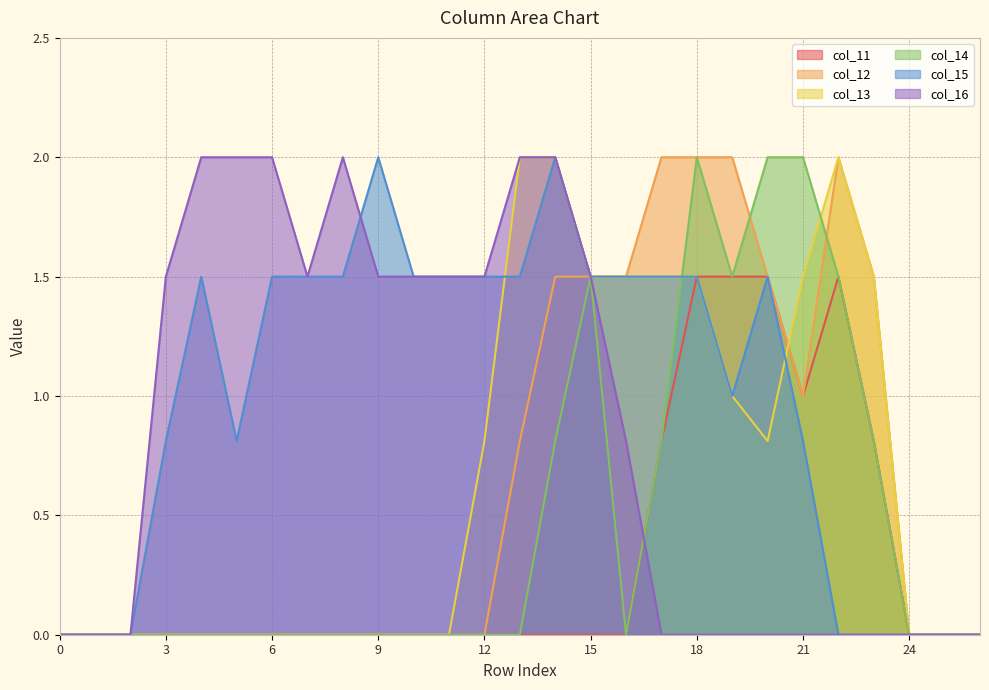

How many times do col_11 and col_16 cross each other?

1